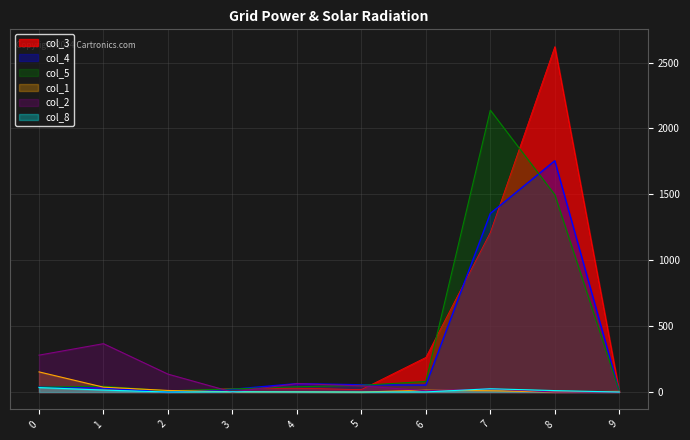

How many lines are shown in the chart?

6